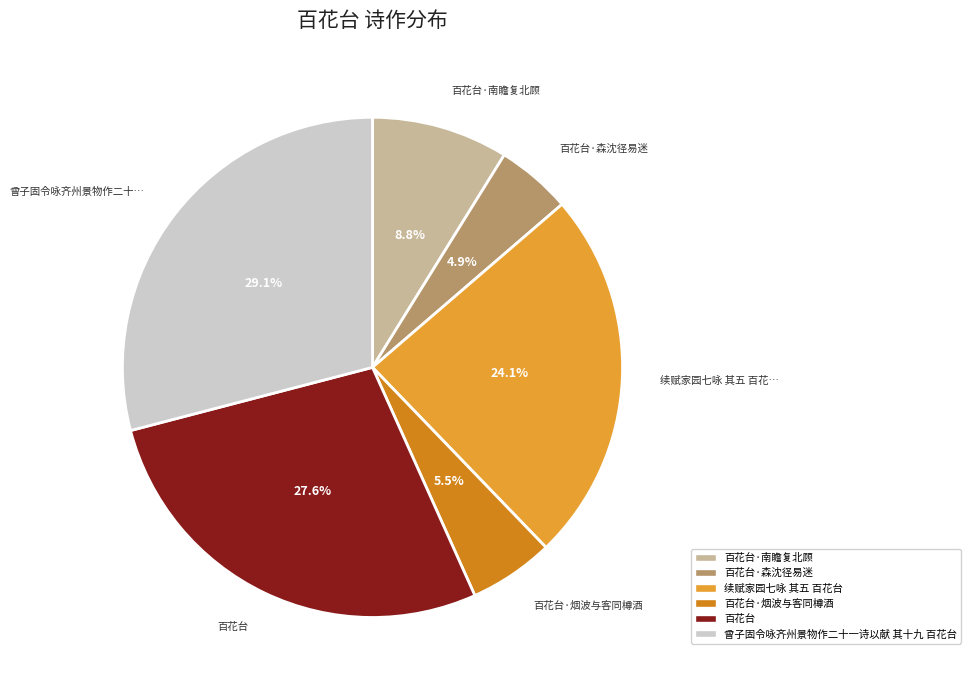

Is there a majority slice in this chart?

No